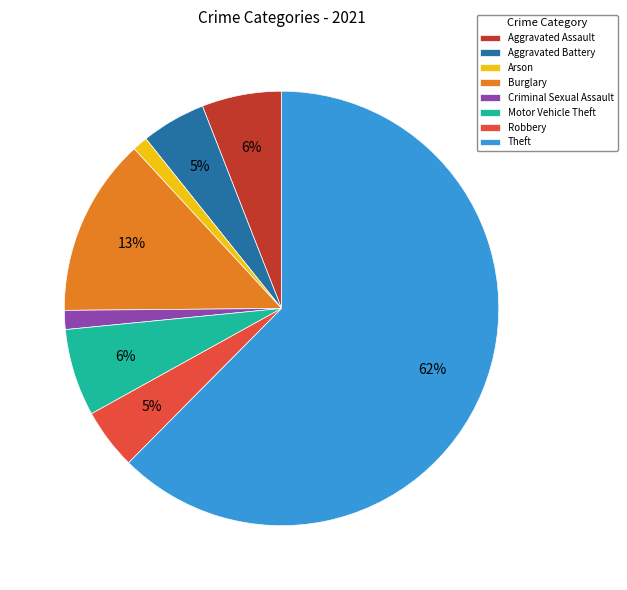

Does Motor Vehicle Theft represent more than half of the total?

No